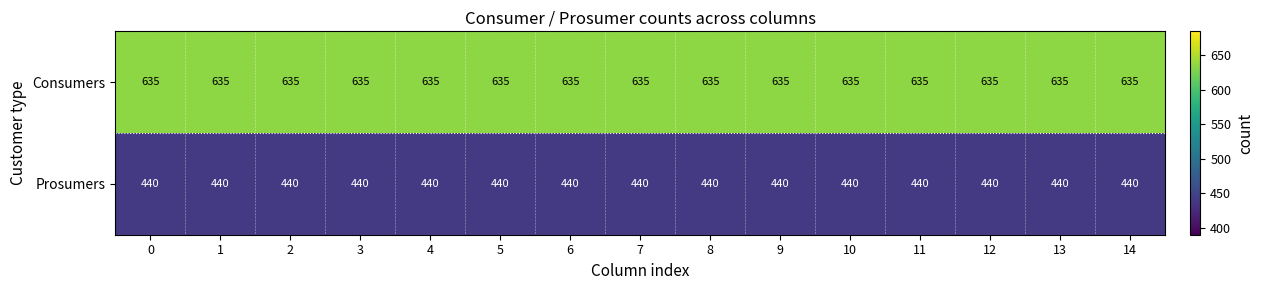

What is the spread (max minus min) of values at 12?

195